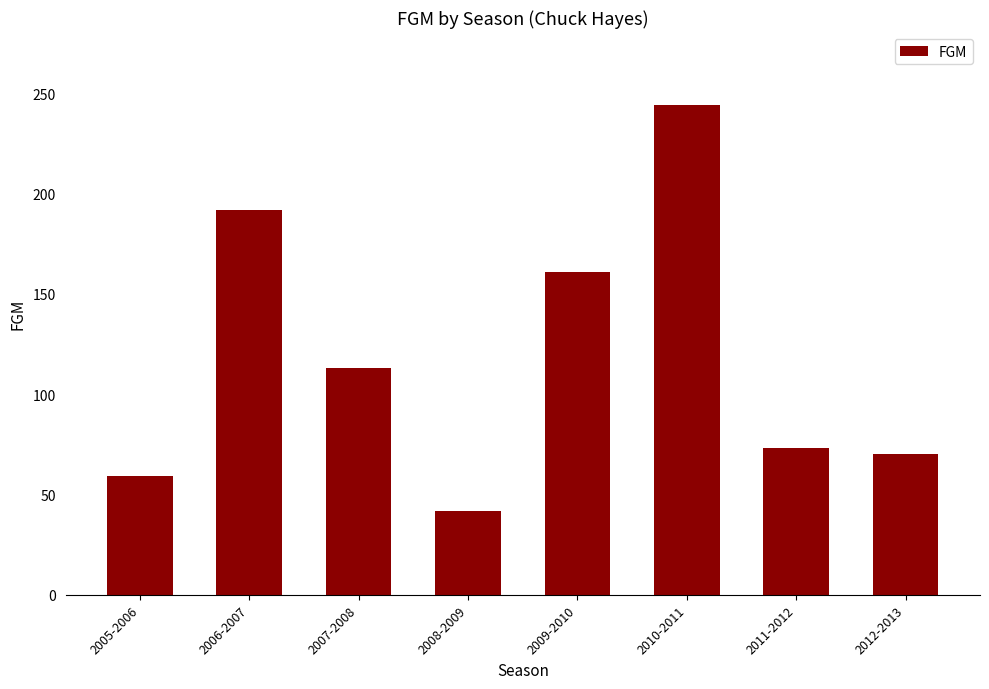

Is it true that the value at 2009-2010 is 161?

True